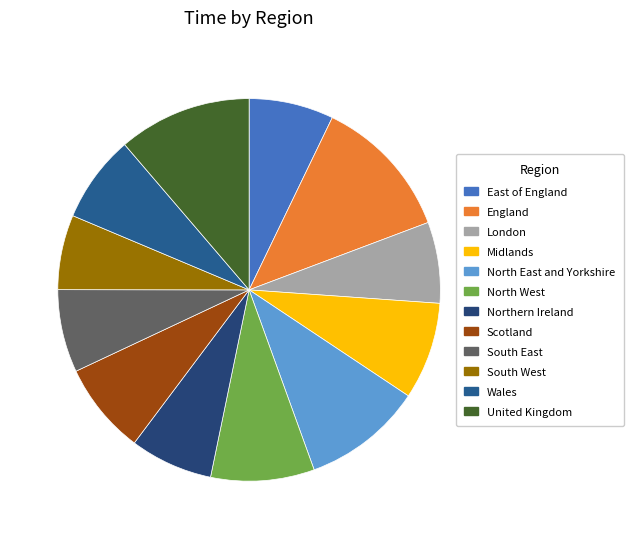

To the nearest percent, what is the difference between the largest and smallest slice percentages?

6%